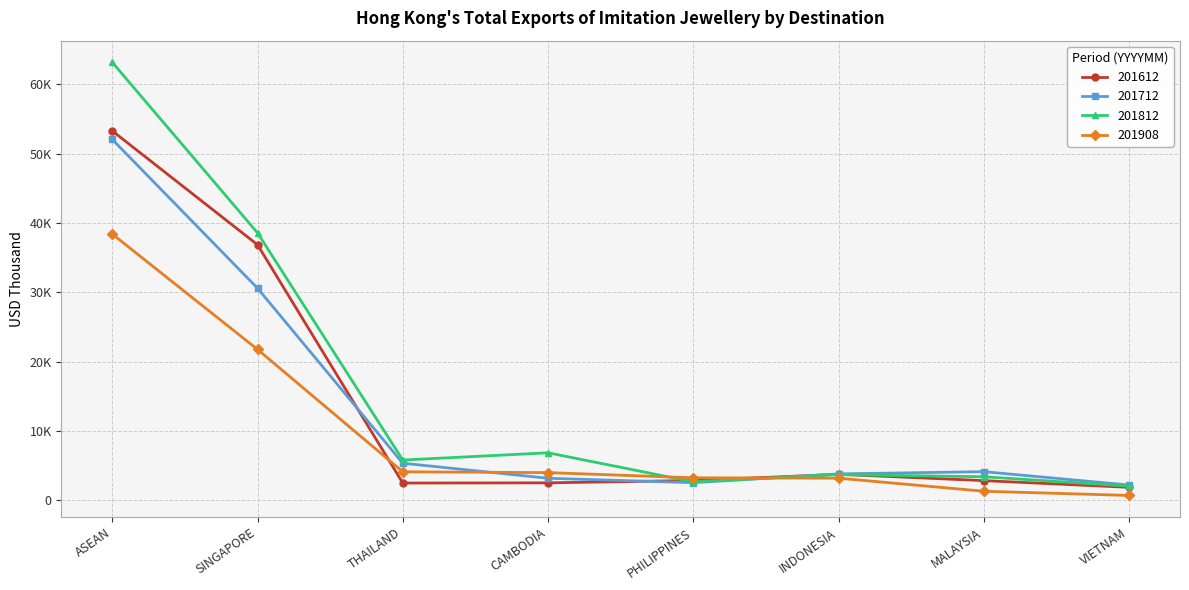

True or false: 201812 has more than 2 points higher than both neighbors.

False